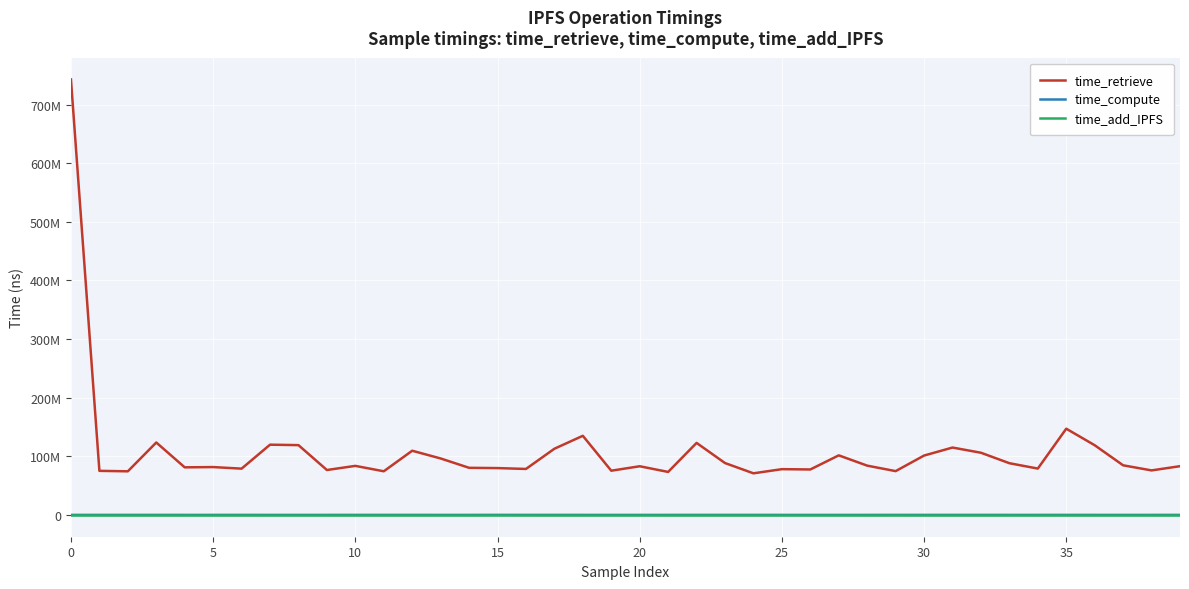

What is the label of the 6th point from the right?

34